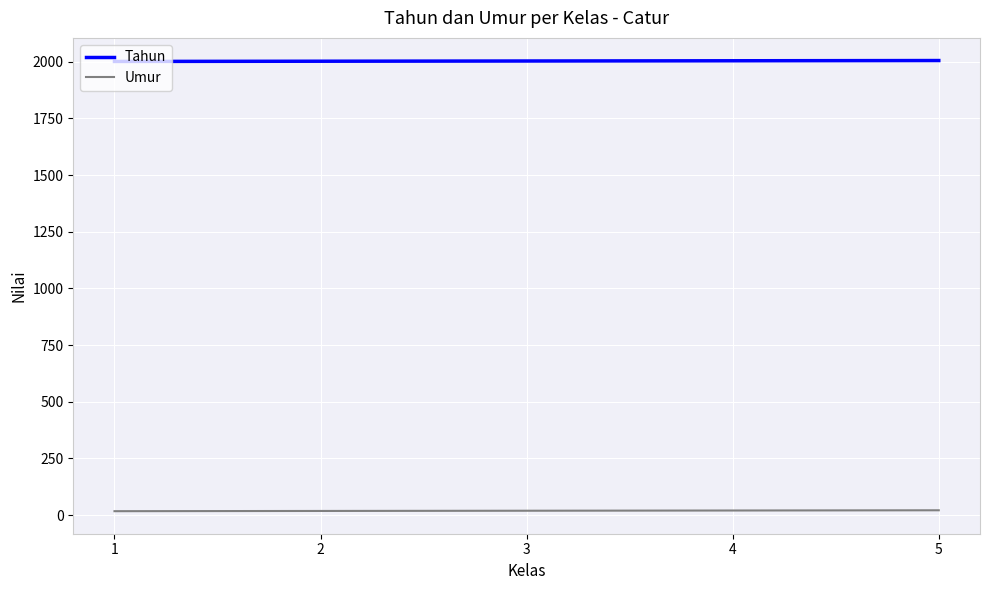

True or false: Umur and Tahun cross at least once.

False